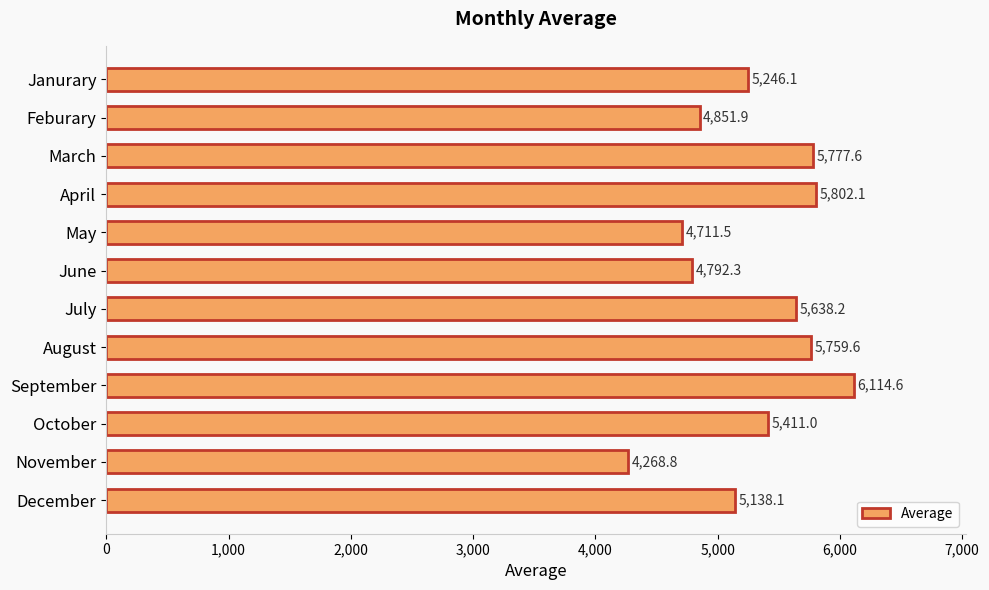

What is the label of the 4th bar from the bottom?

September